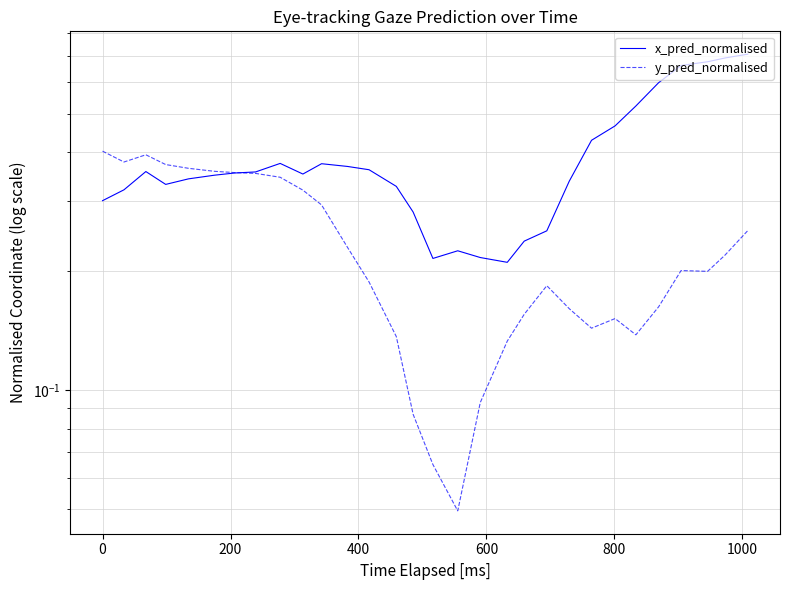

Does the chart display data point markers on the line(s)?

No